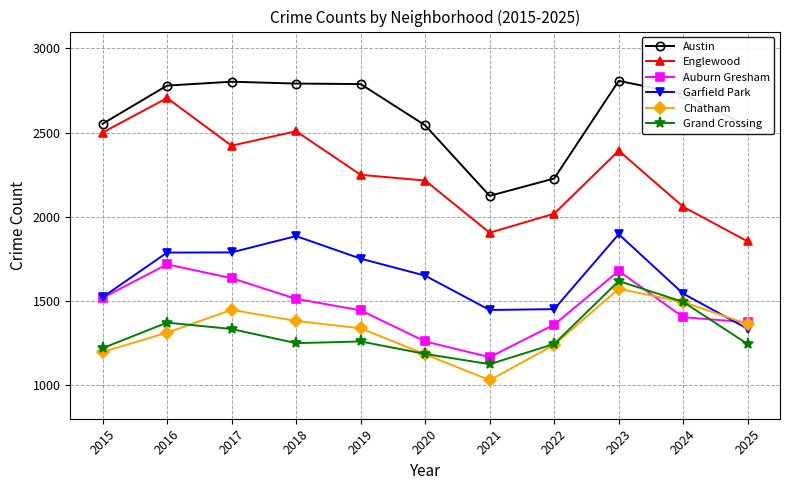

Which series has the largest range (max minus min)?

Englewood